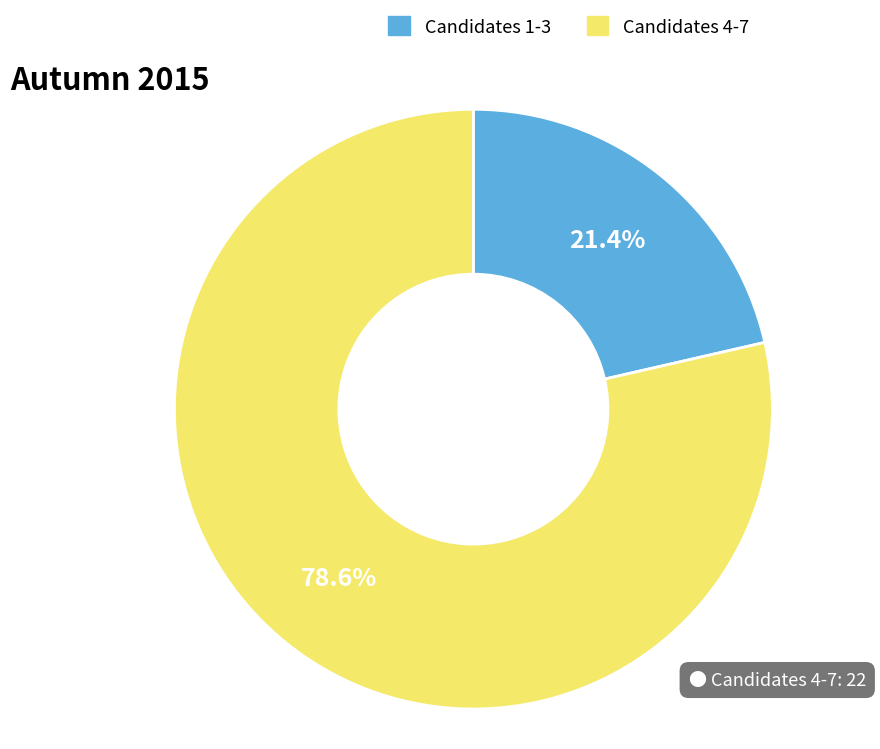

Which category has the biggest portion of the pie?

Candidates 4-7